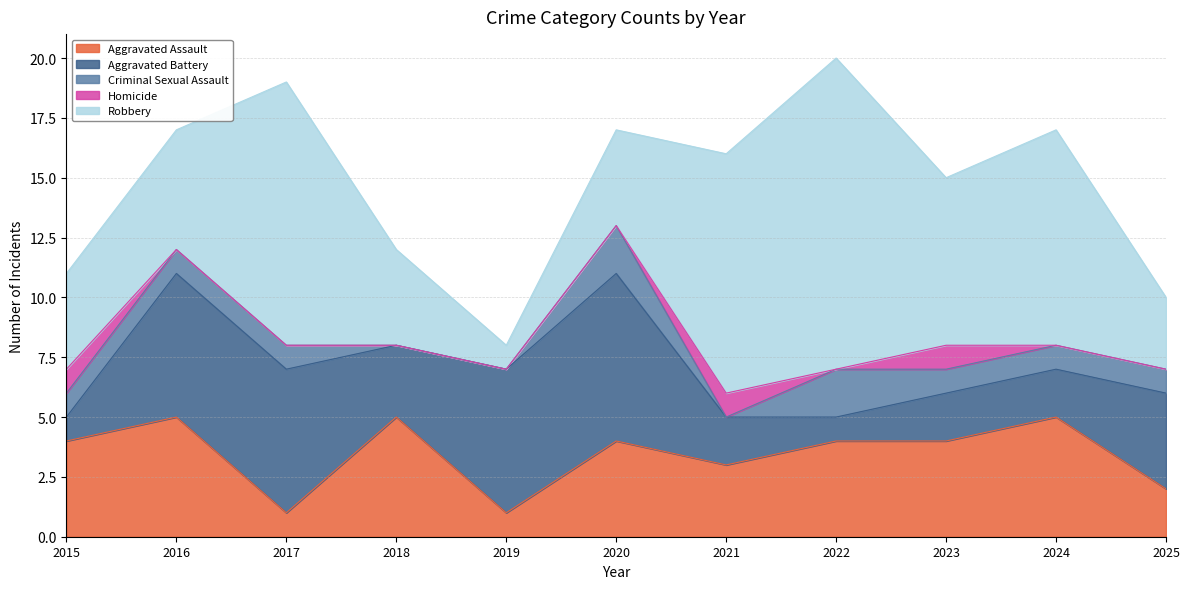

At which label does Homicide reach its minimum?

2016